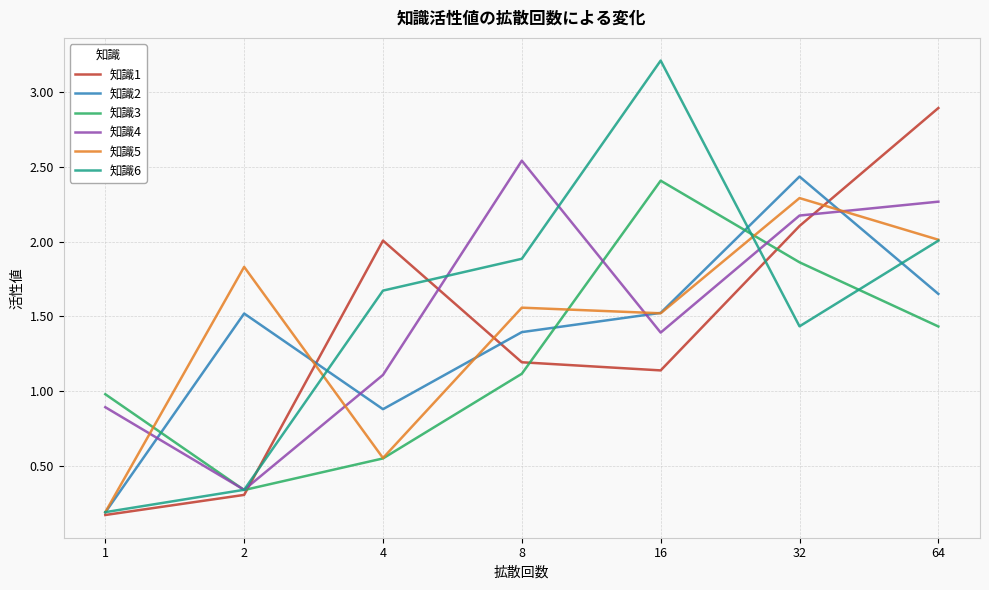

What is the total value across all series at 1?

2.6